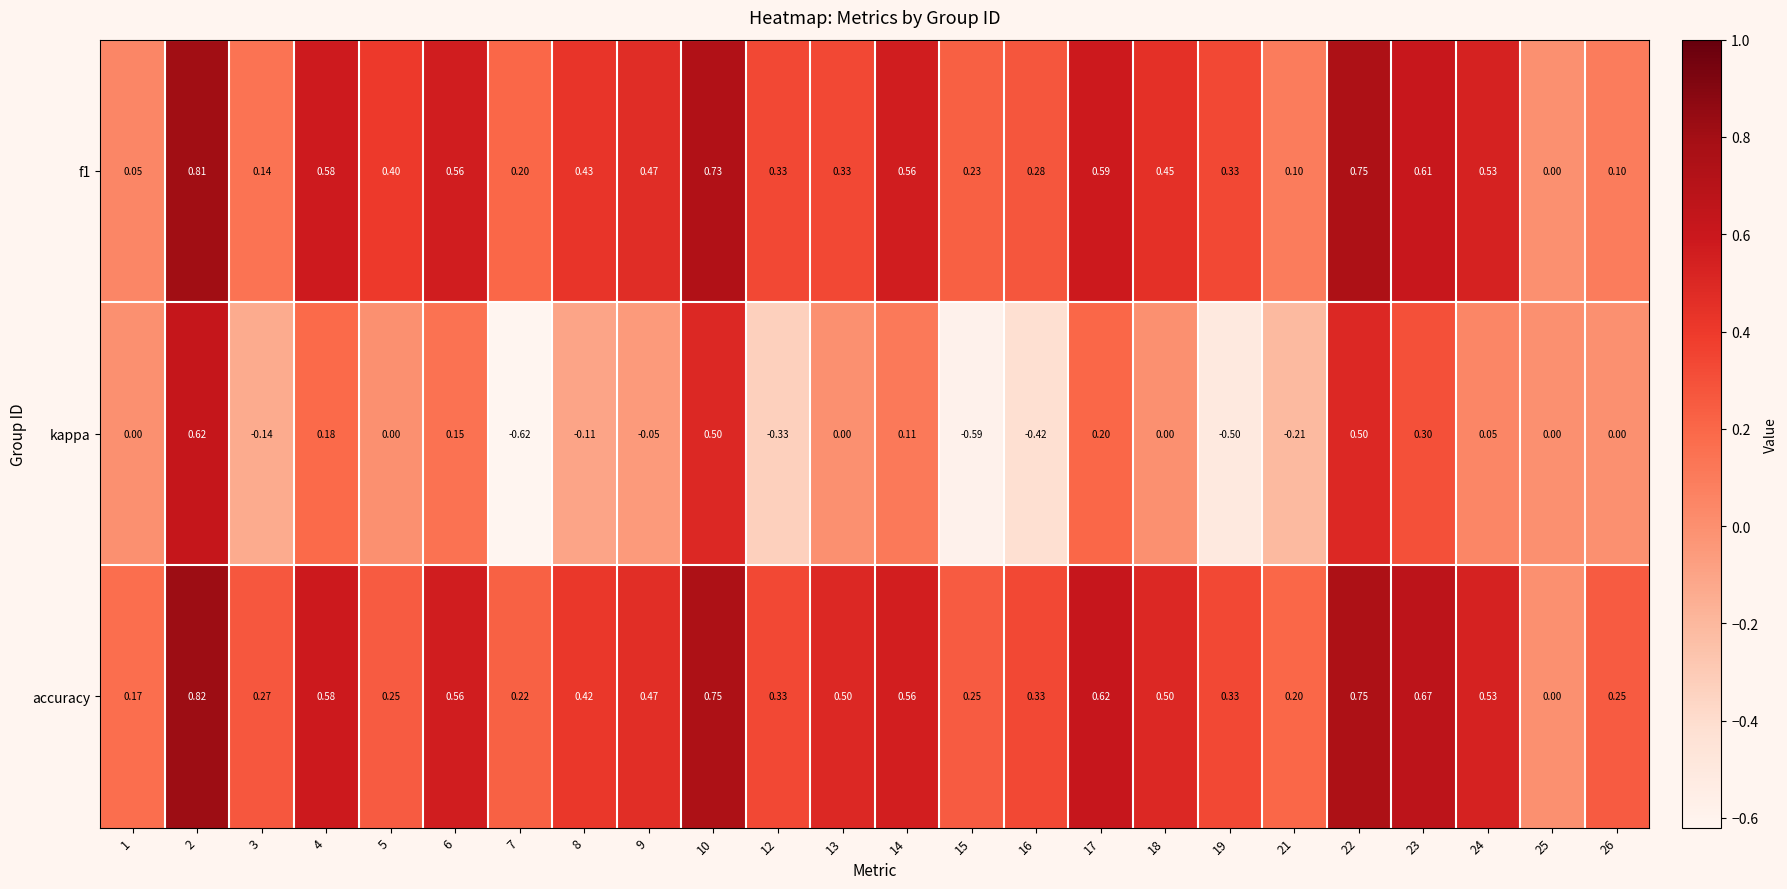

Between 2 and 24, which series saw the biggest shift?

kappa